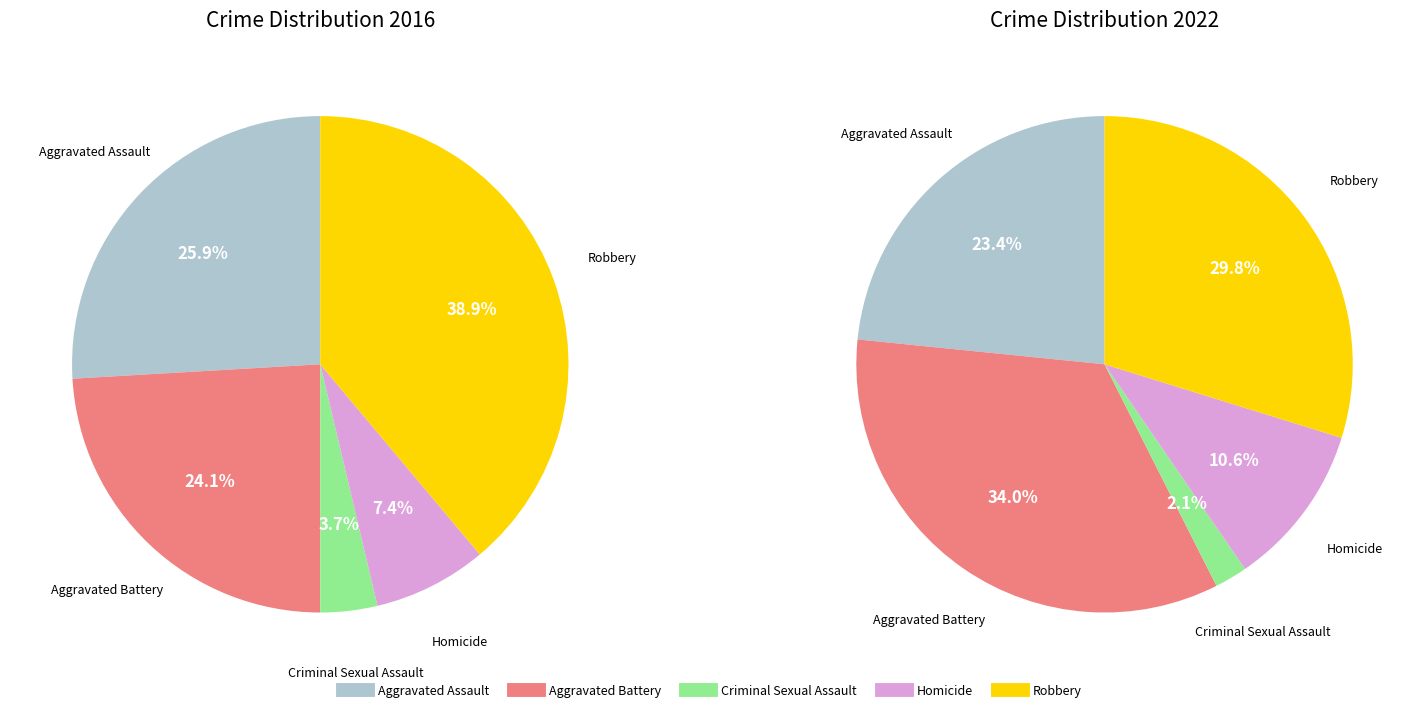

Which series has the widest spread of values?

values_2016